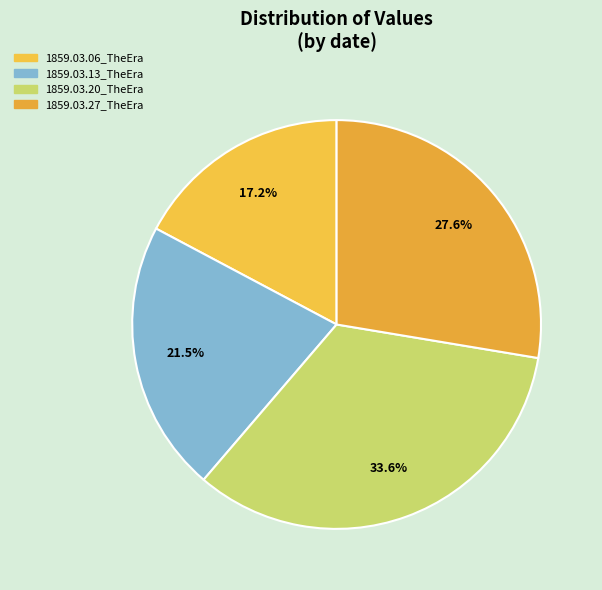

To the nearest percent, what is the combined percentage of 1859.03.06_TheEra and 1859.03.20_TheEra?

51%